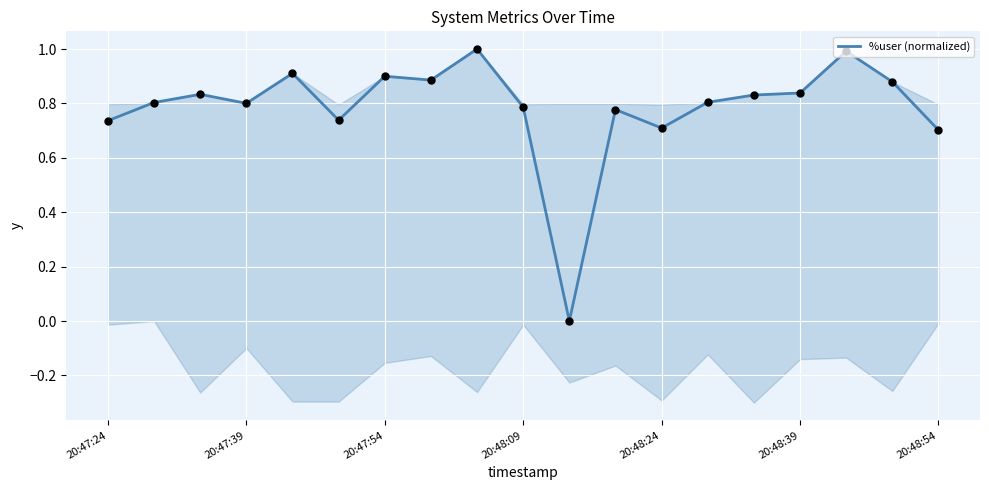

What is the highest value of the %user (normalized) series?

1.0